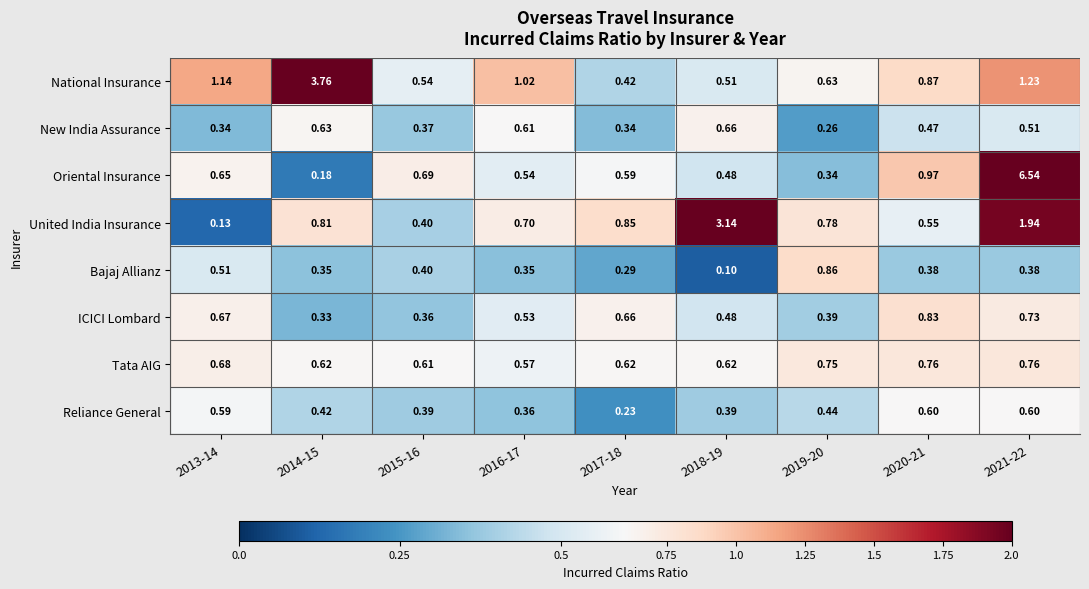

List the series in order of their peak value, highest first.

Oriental Insurance, National Insurance, United India Insurance, Bajaj Allianz, ICICI Lombard, Tata AIG, New India Assurance, Reliance General